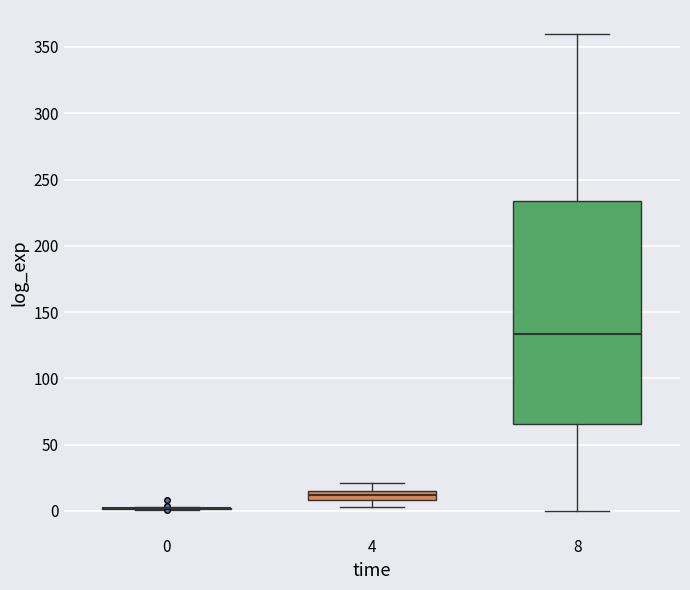

Which box is the tallest, from its lower edge to its upper edge?

8